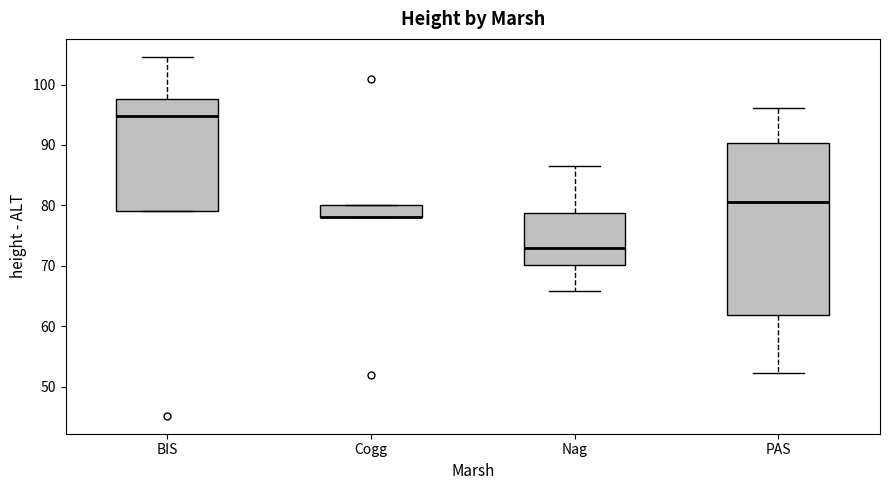

Reading left to right, read every box against the y-axis: the position of its median line, the range the box covers, and the ends of its whiskers. The values are not printed on the chart, so give them approximately, as read against the axis.

BIS: median 95, box 79 to 98, whiskers 79 to 105
Cogg: median 78 (drawn on the box's lower edge), box 78 to 80, whiskers 78 to 80
Nag: median 73, box 70 to 79, whiskers 66 to 87
PAS: median 81, box 62 to 90, whiskers 52 to 96